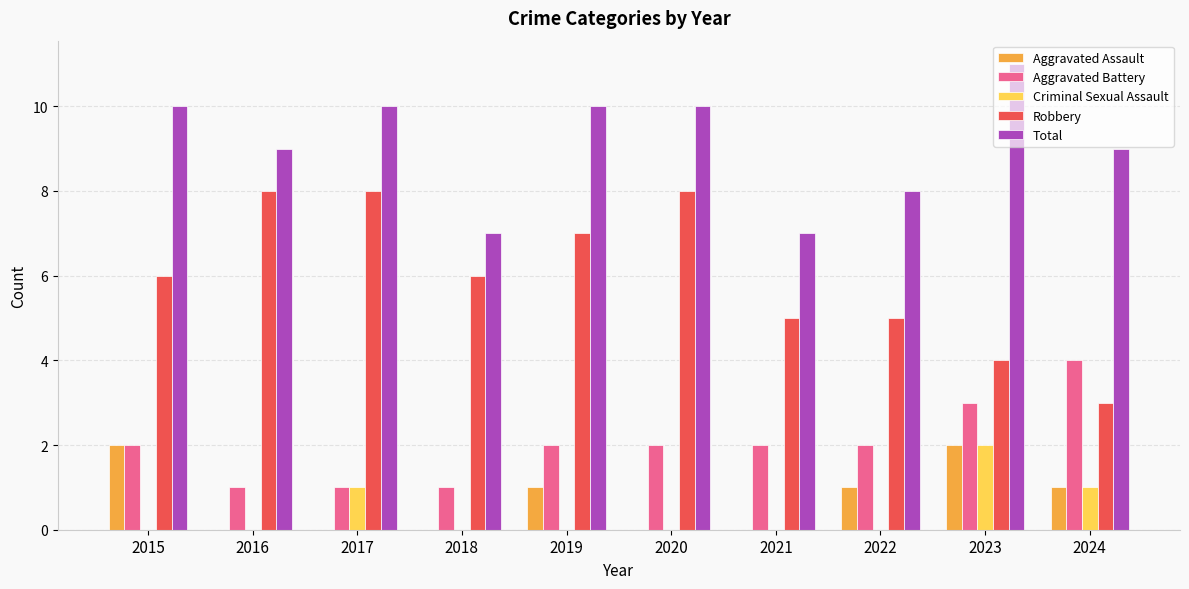

True or false: Total has a value of 8 at 2022.

True